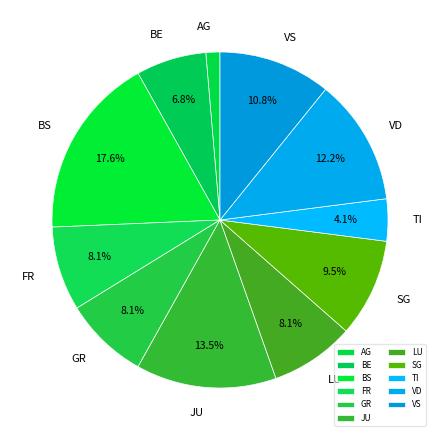

Is there a majority slice in this chart?

No